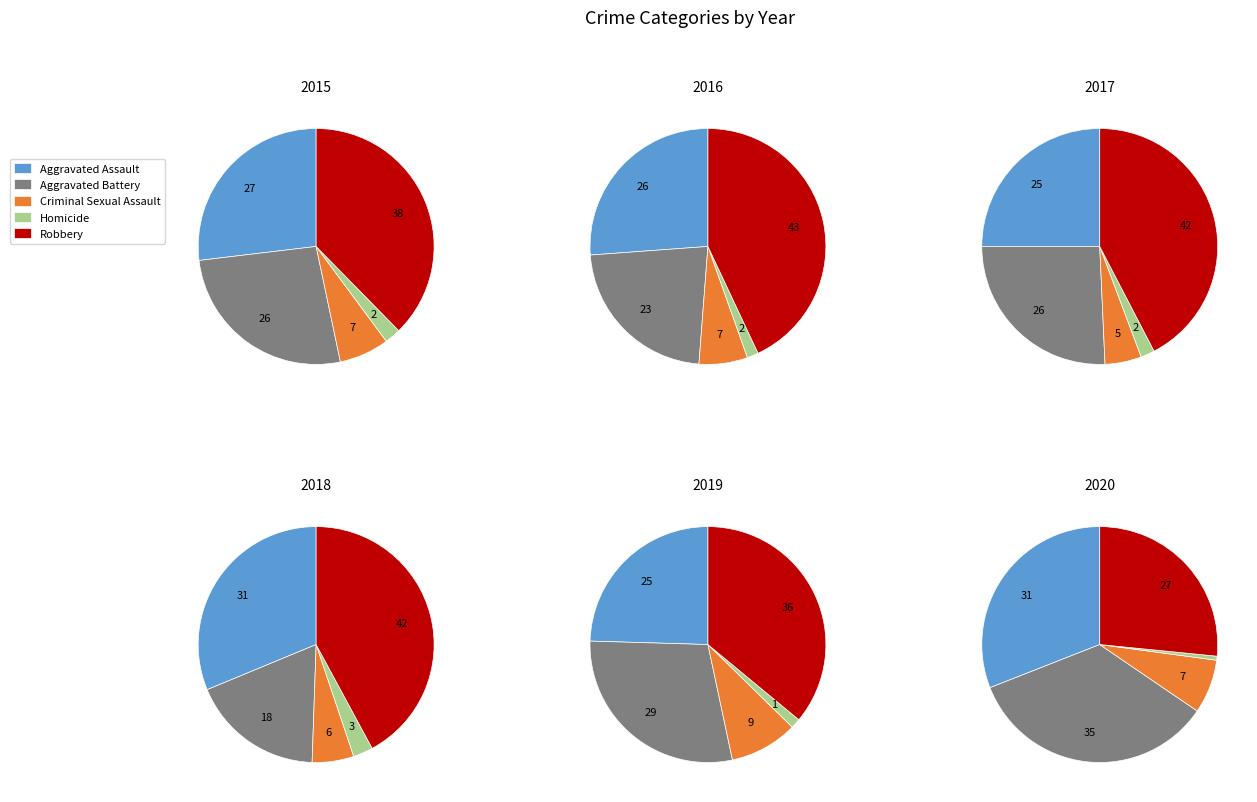

What percentage is the Aggravated Assault slice, to the nearest percent?

31%